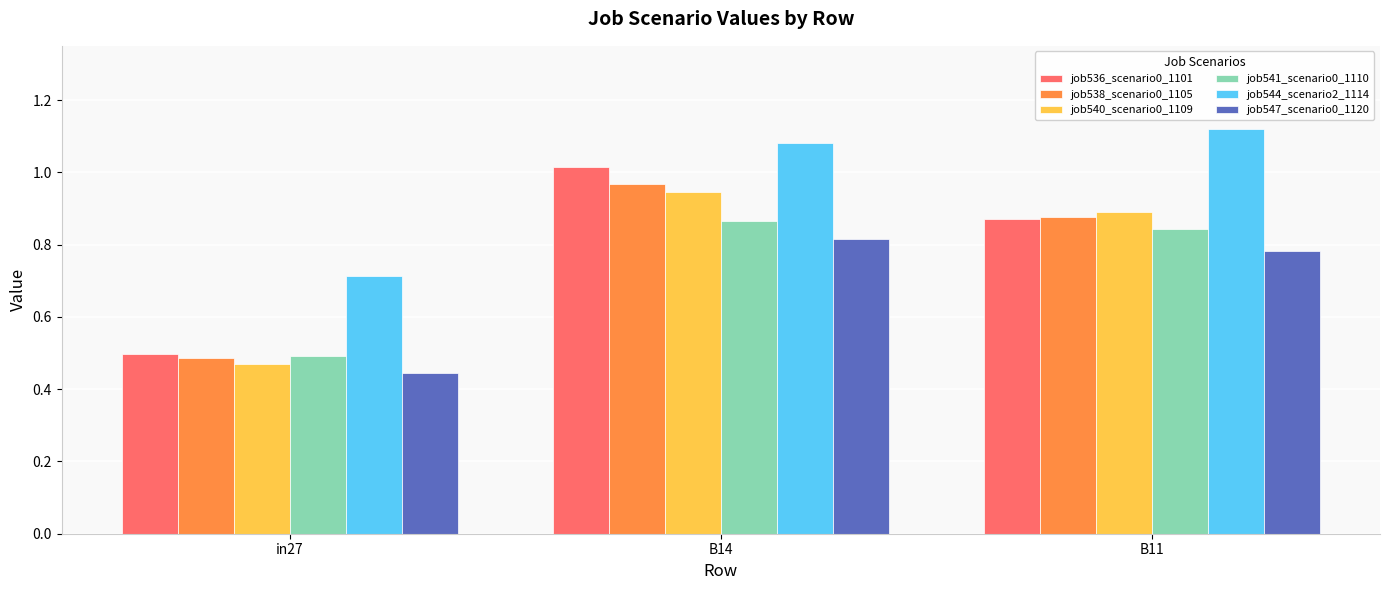

Is it true that job538_scenario0_1105 equals 0.6 at B14?

False